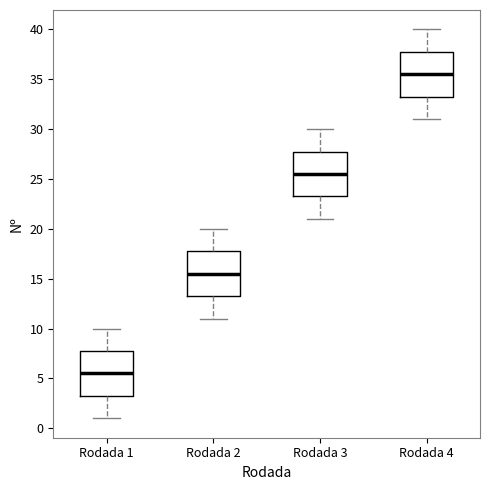

Where does the median line of the box for Rodada 2 sit on the y-axis? The values are not printed on the chart, so give them approximately, as read against the axis.

15.5